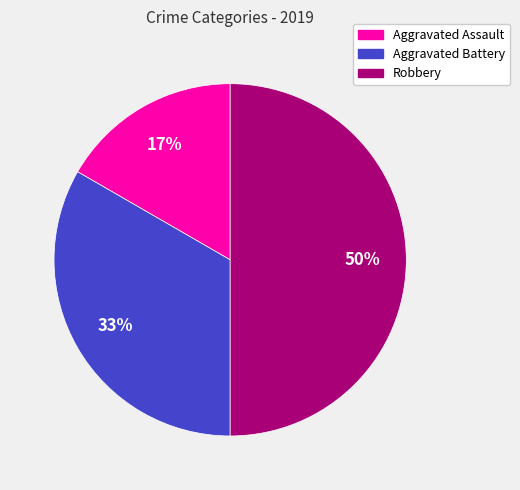

Is Aggravated Assault the majority of the pie?

No